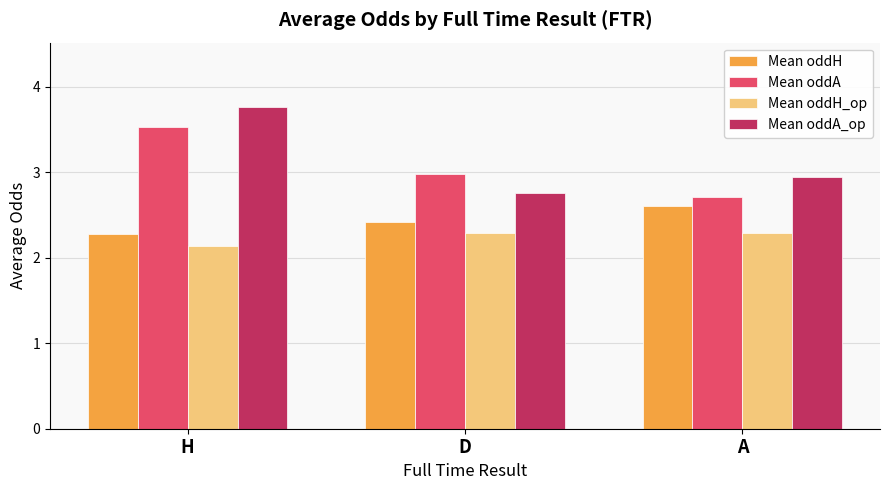

How many bars are there in each group?

4